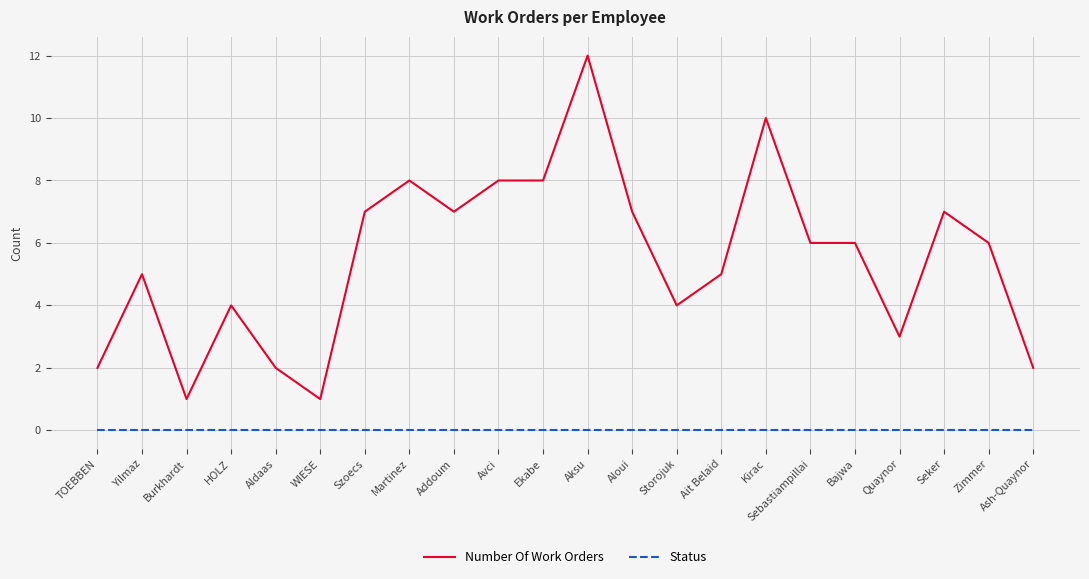

List the series in order of their overall mean, highest first.

Number Of Work Orders, Status